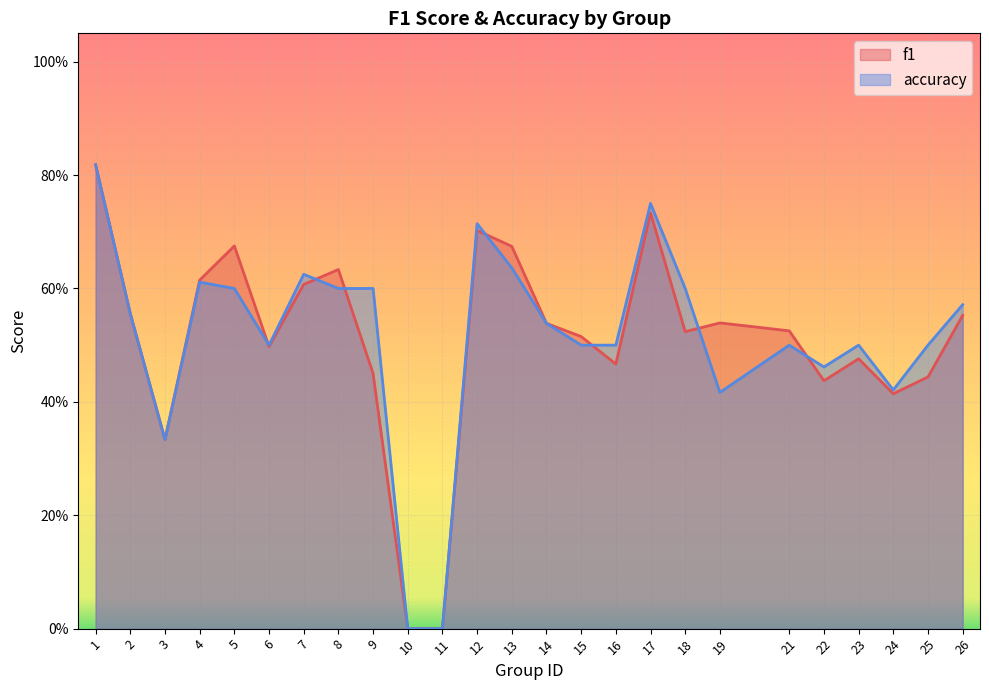

Reading left to right, transcribe all the data shown in this chart.

f1: 1=0.8	2=0.6	3=0.3	4=0.6	5=0.7	6=0.5	7=0.6	8=0.6	9=0.5	10=0.0	11=0.0	12=0.7	13=0.7	14=0.5	15=0.5	16=0.5	17=0.7	18=0.5	19=0.5	21=0.5	22=0.4	23=0.5	24=0.4	25=0.4	26=0.6
accuracy: 1=0.8	2=0.6	3=0.3	4=0.6	5=0.6	6=0.5	7=0.6	8=0.6	9=0.6	10=0.0	11=0.0	12=0.7	13=0.6	14=0.5	15=0.5	16=0.5	17=0.8	18=0.6	19=0.4	21=0.5	22=0.5	23=0.5	24=0.4	25=0.5	26=0.6